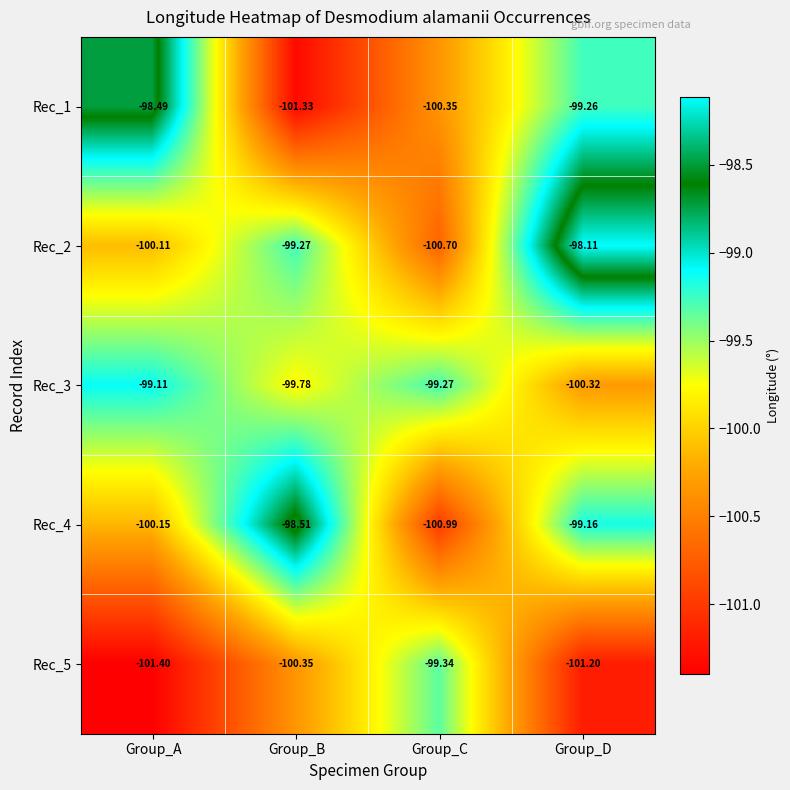

At which label does Rec_1 first exceed -99?

Group_A